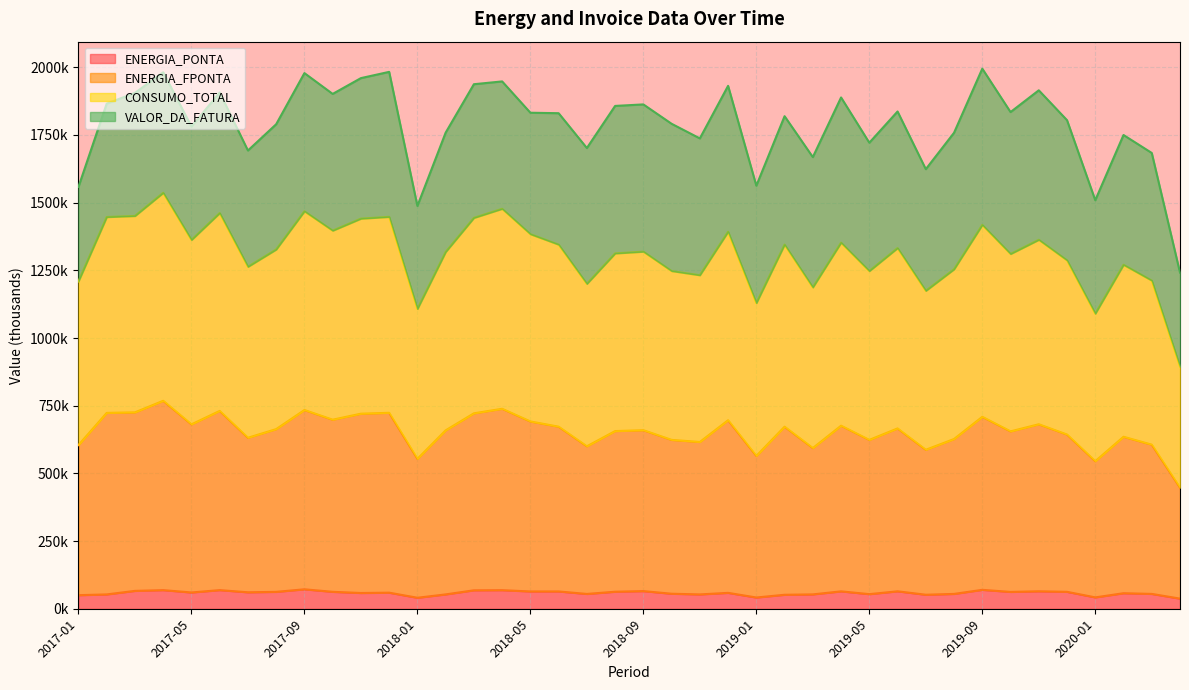

Between 2017-06 and 2018-05, which series saw the biggest shift?

CONSUMO_TOTAL